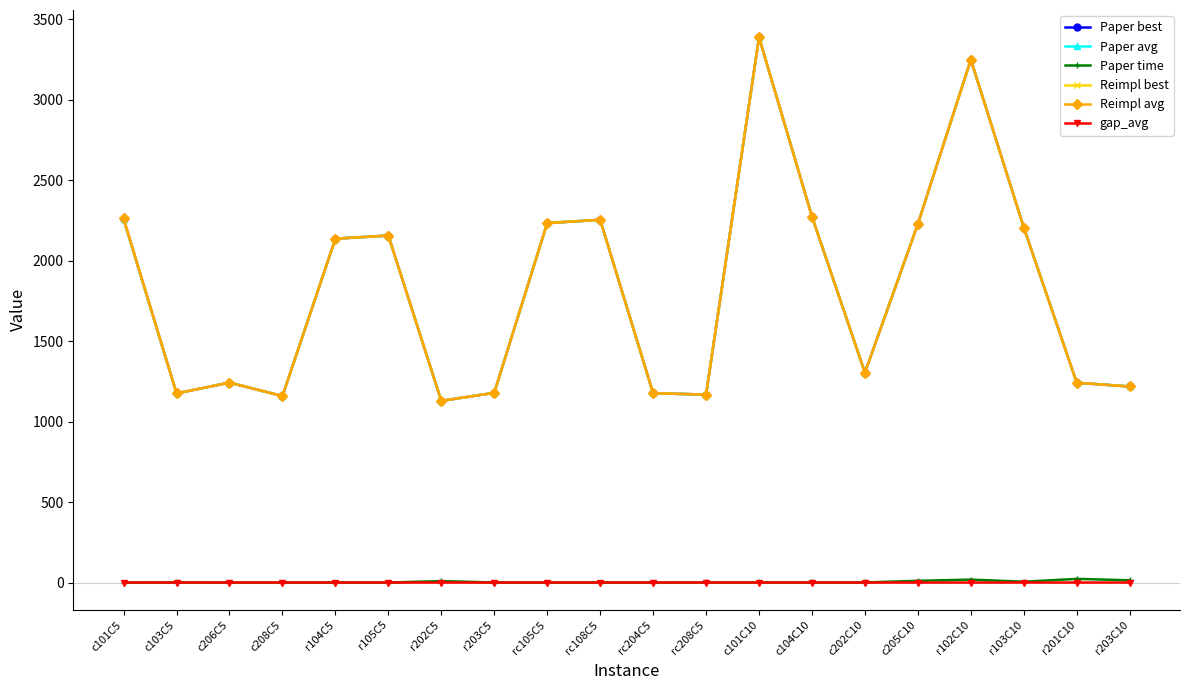

True or false: Reimpl avg and Paper best cross at least once.

False